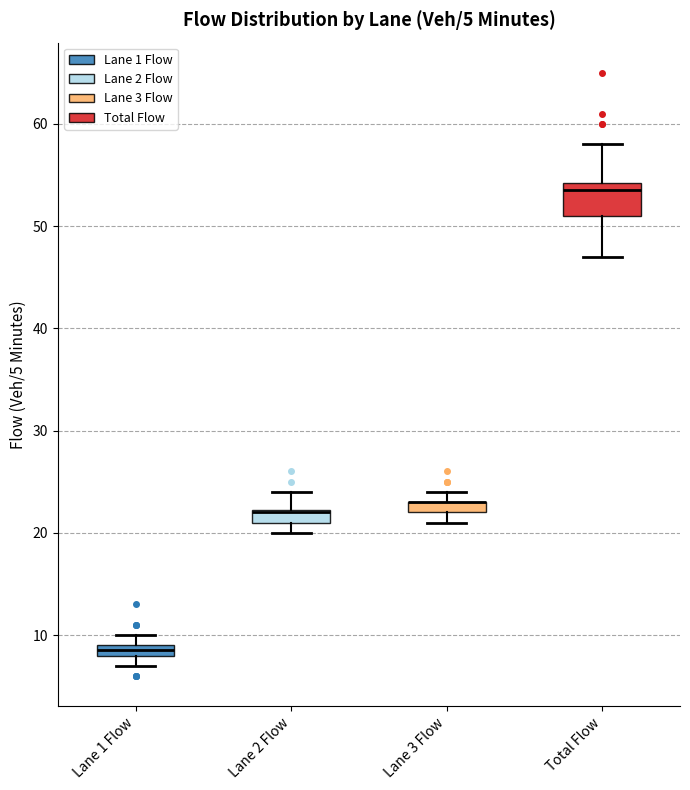

Which box is the tallest, from its lower edge to its upper edge?

Total Flow